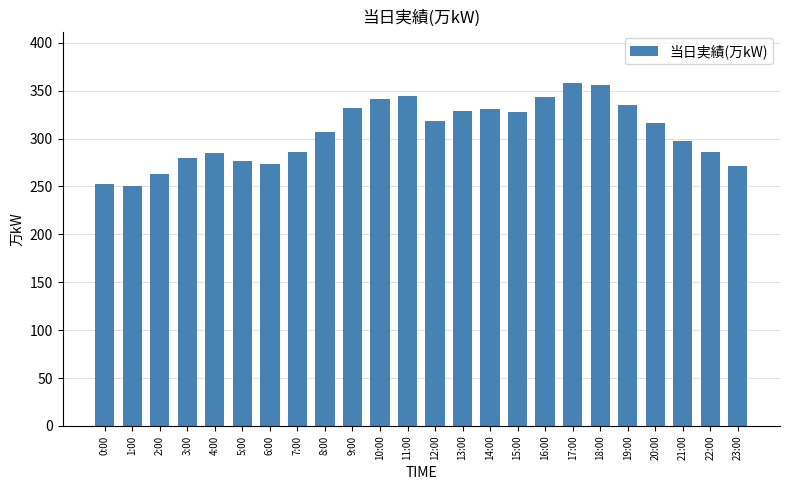

Is it true that the value at 1:00 is 440?

False